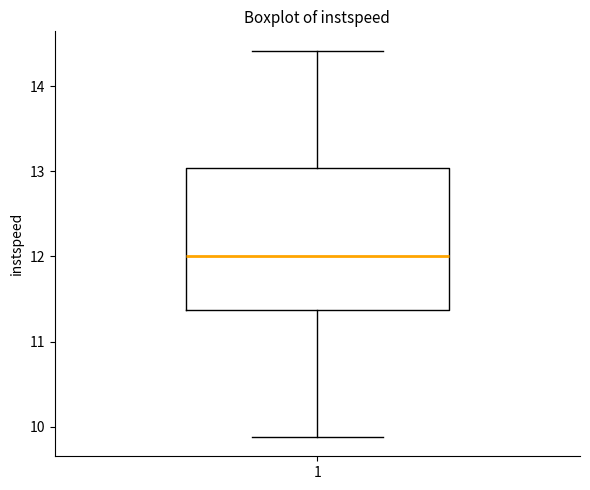

Transcribe this box plot: give where the median line is, the range the box spans, and where the two whiskers end, as read against the y-axis. The values are not printed on the chart, so give them approximately, as read against the axis.

median 12.0, box 11.4 to 13.0, whiskers 9.9 to 14.4